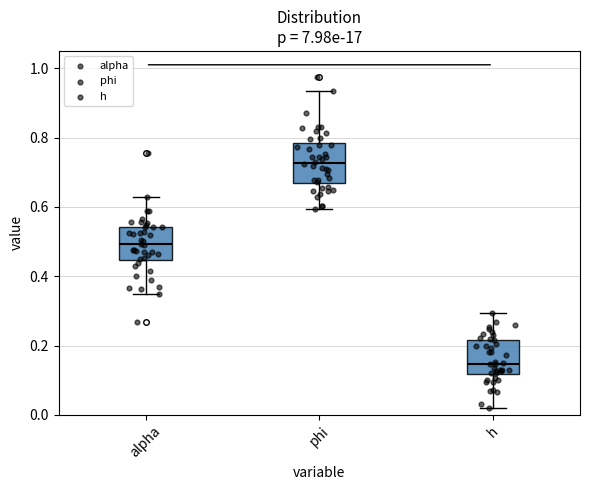

Which box has the lowest median line?

h